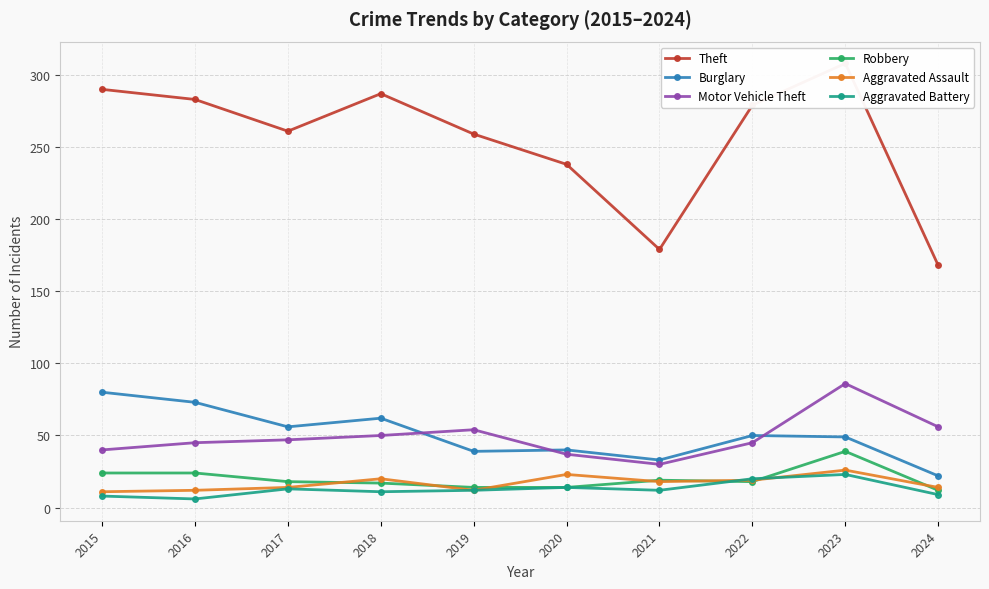

At which category does Robbery reach its first local peak?

2021